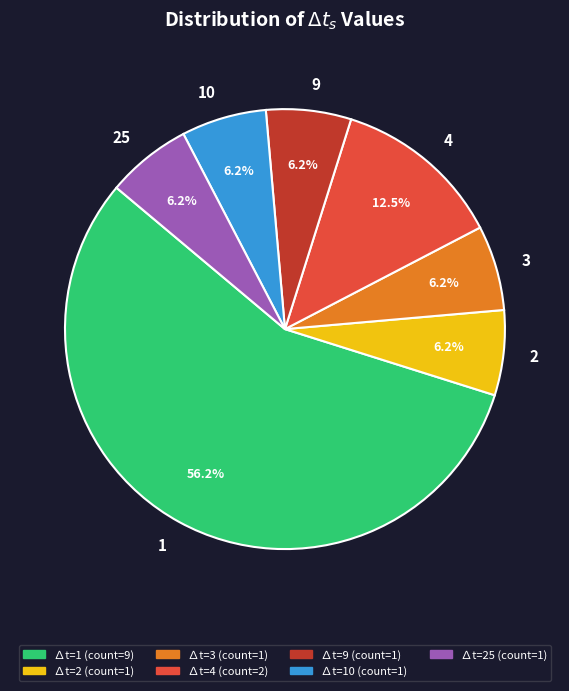

Is 2 the majority of the pie?

No